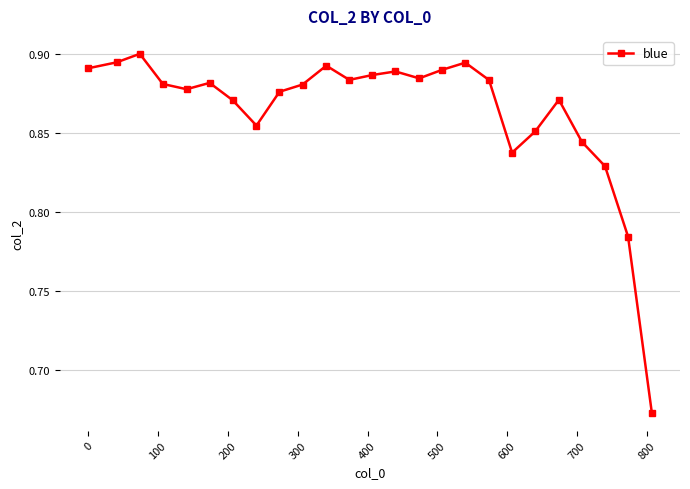

What is the sum of all values?

21.6